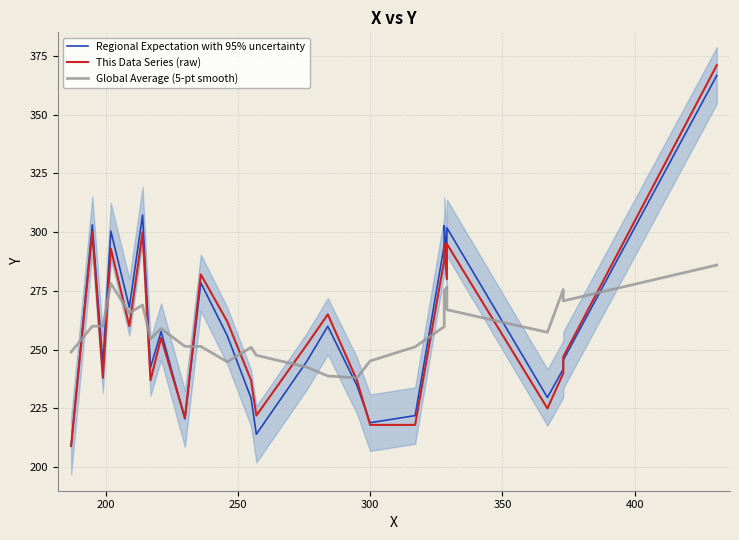

Which series ends up on top after the final intersection of Regional Expectation with 95% uncertainty and This Data Series (raw)?

This Data Series (raw)